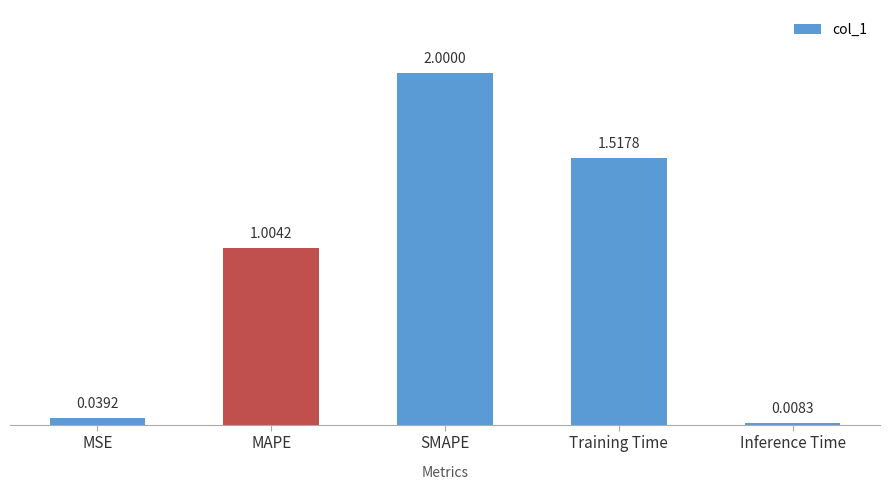

Which label corresponds to the largest value in the chart?

SMAPE